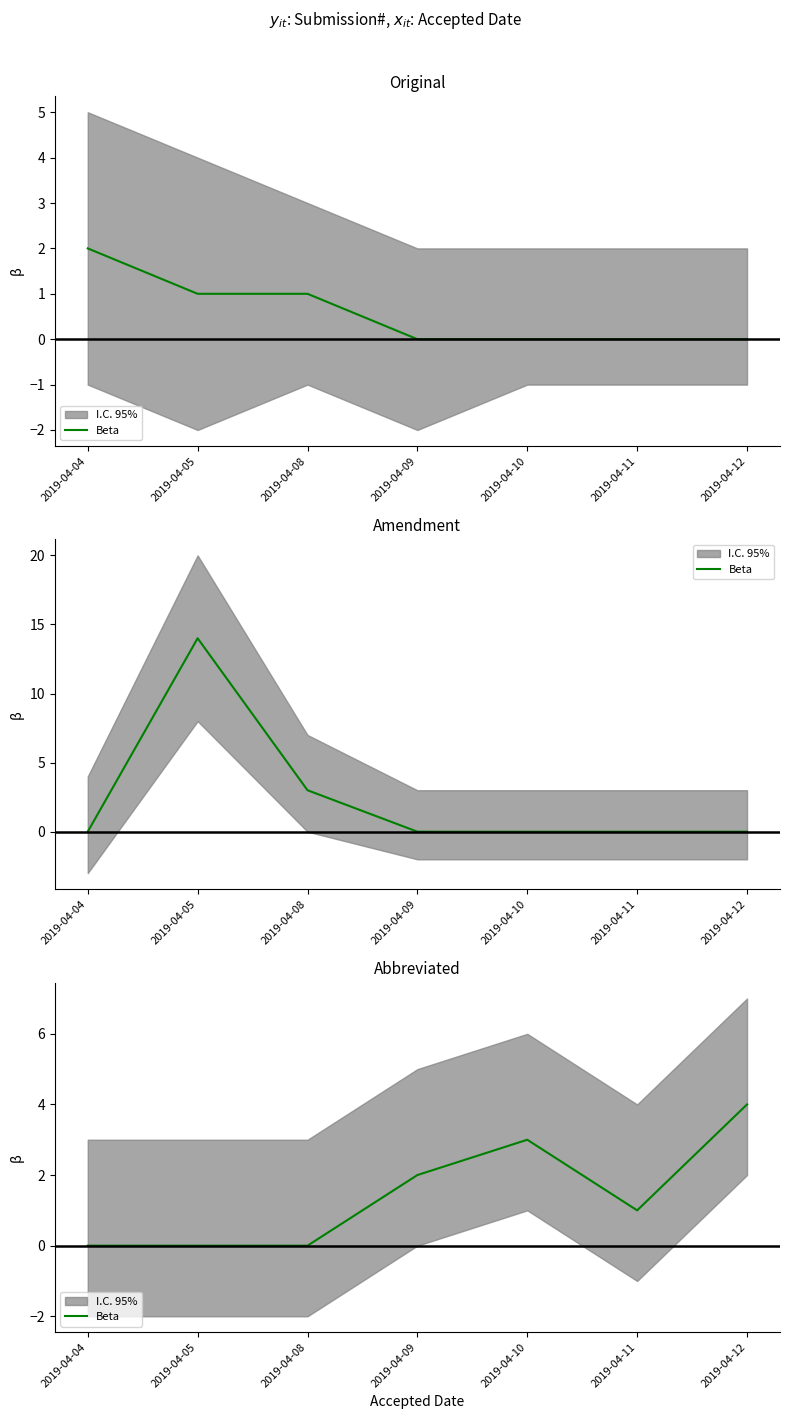

True or false: the data shows 3 at 2019-04-10.

True